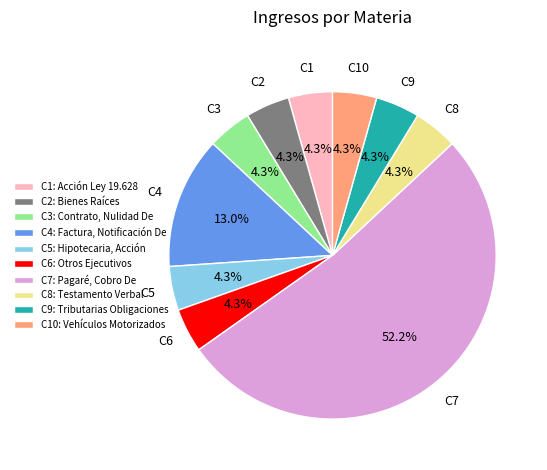

How much of the chart is everything except C5: Hipotecaria, Acción?

95.7%